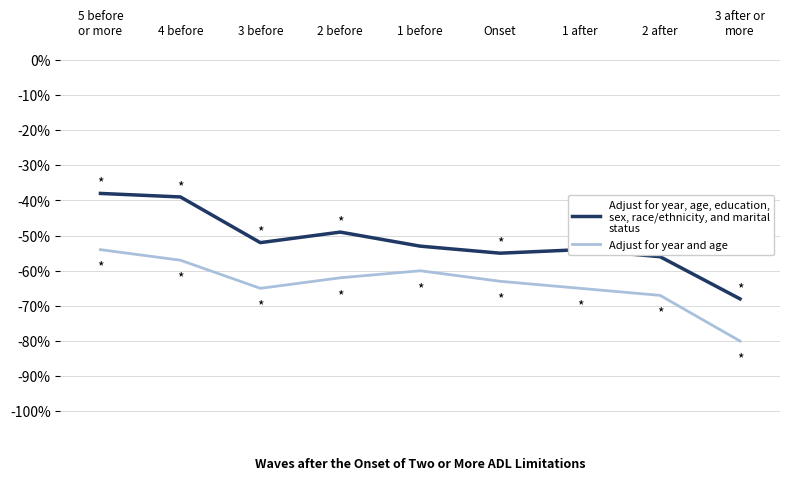

Is this an area chart (filled region under the line)?

No